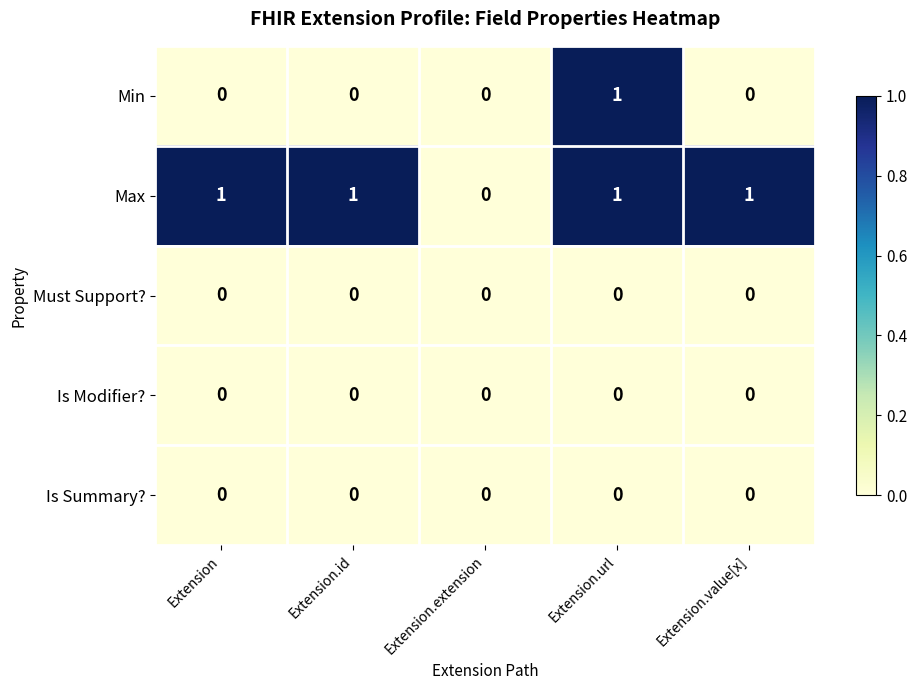

Which series has the largest total across all categories?

Max